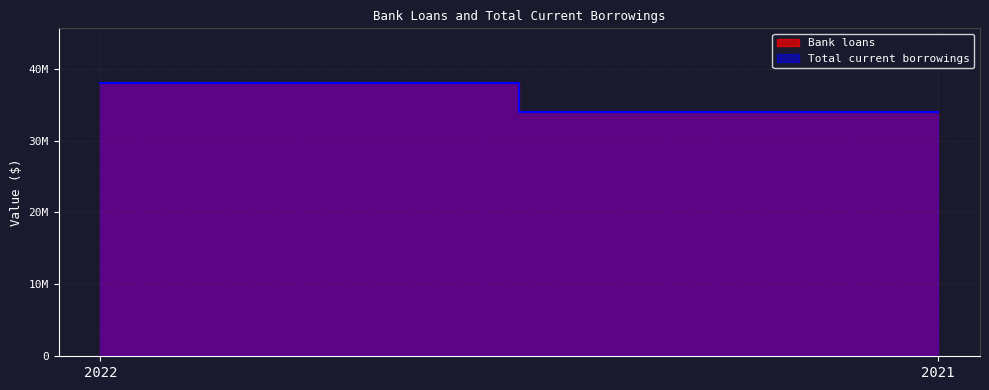

At which label does Total current borrowings reach its peak?

2022